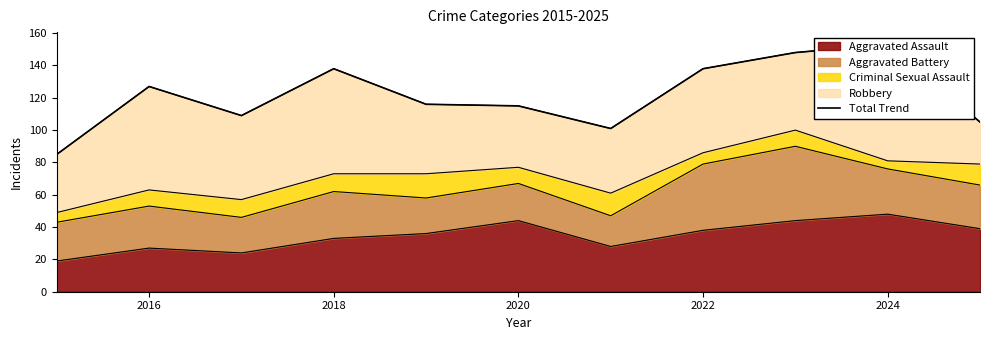

What is the maximum value for Aggravated Assault?

48